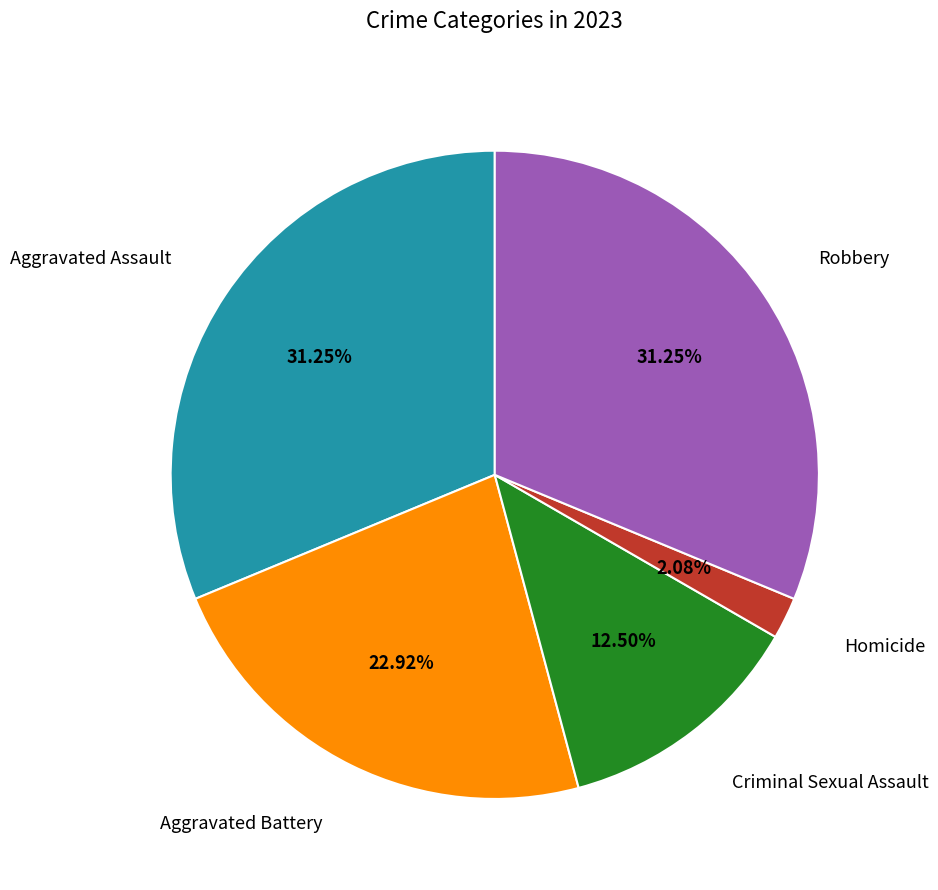

Does any single category account for the majority?

No